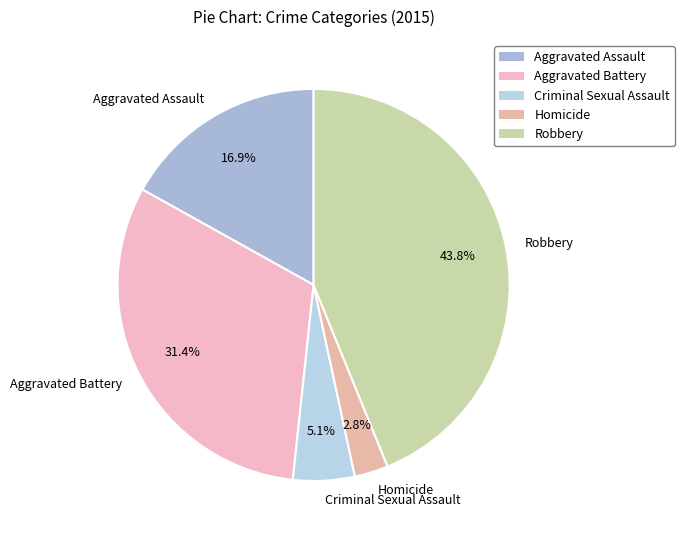

How many slices are in this pie chart?

5